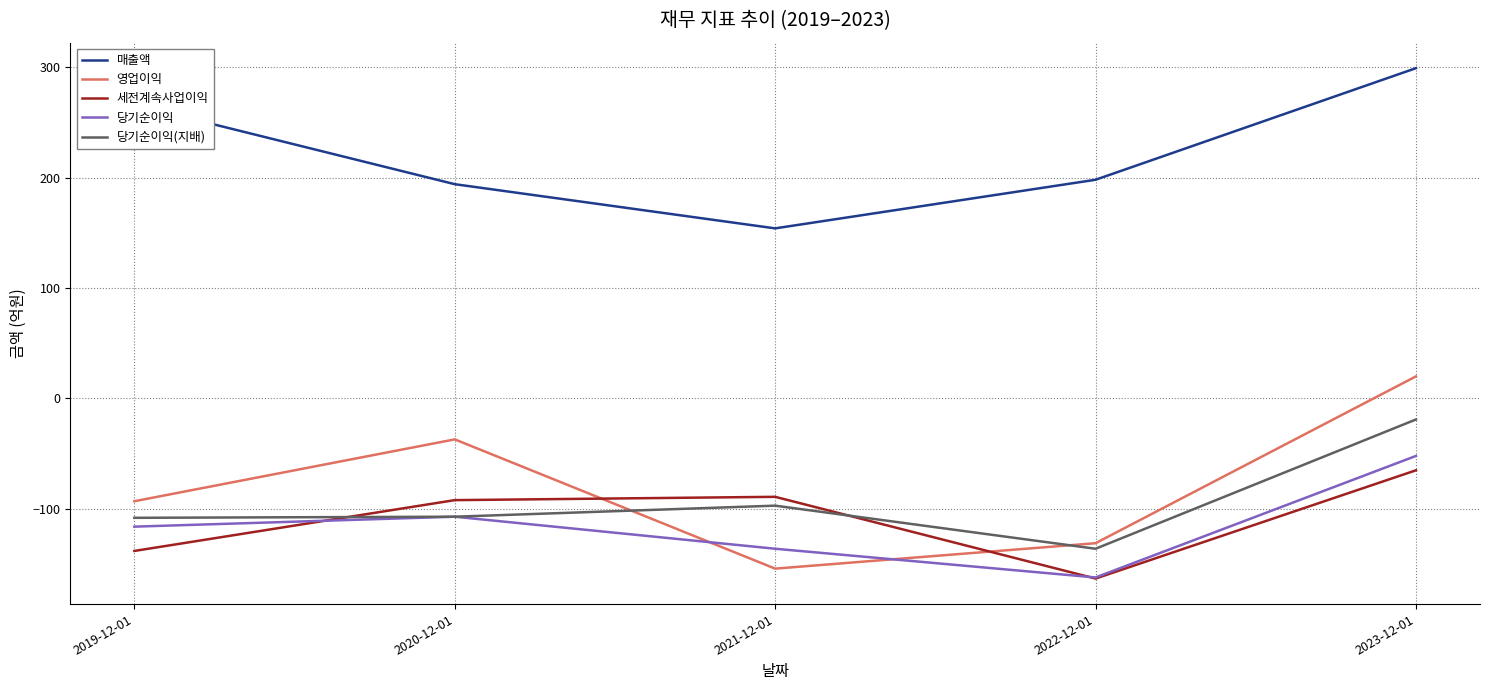

At which category does 영업이익 reach its first local valley?

2021-12-01